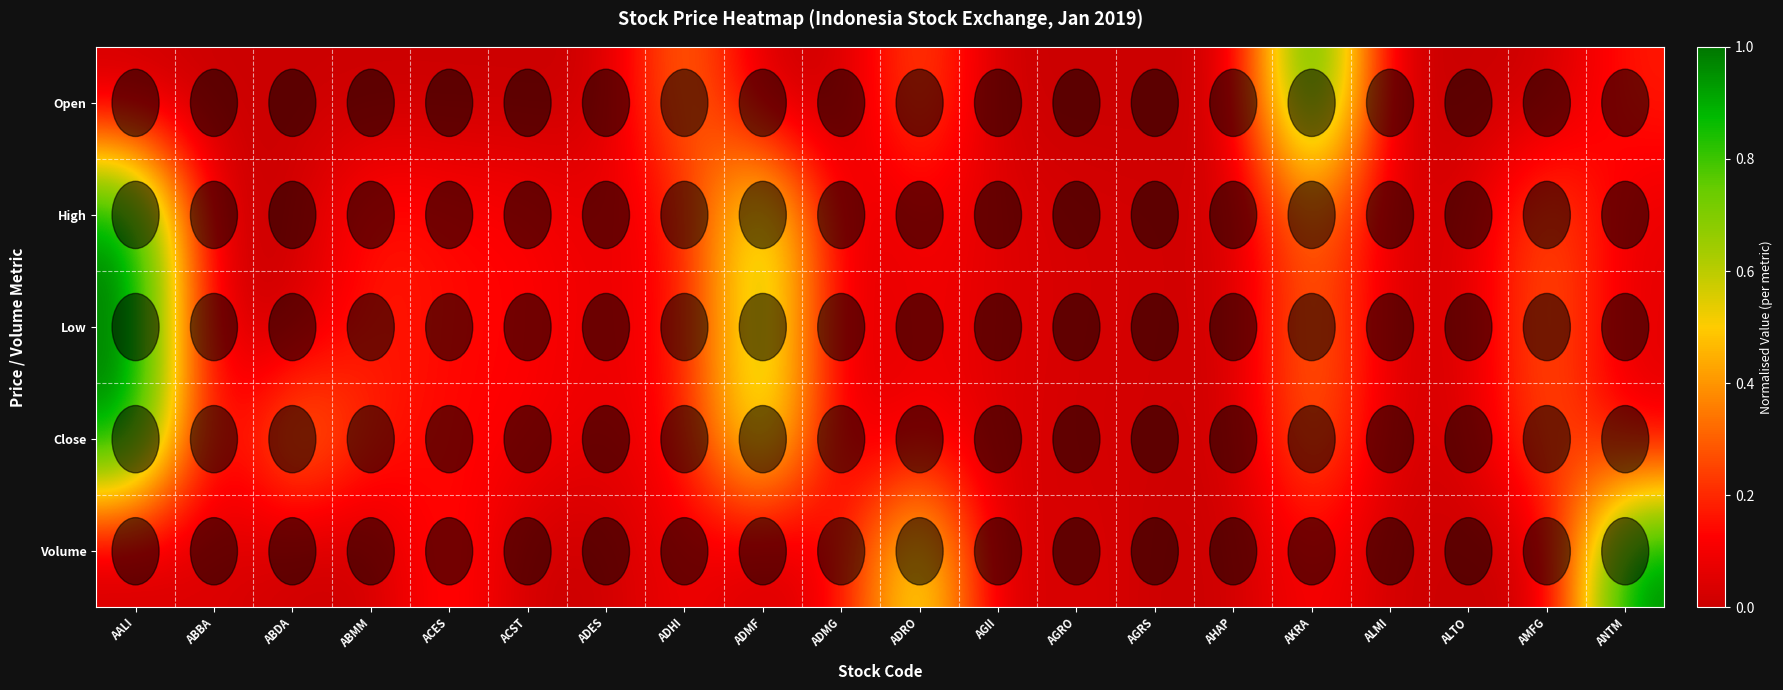

Reading left to right, list all the values displayed in this chart.

Open: AALI=0.0	ABBA=0.0	ABDA=0.0	ABMM=0.0	ACES=0.0	ACST=0.0	ADES=0.0	ADHI=0.4	ADMF=0.0	ADMG=0.0	ADRO=0.3	AGII=0.0	AGRO=0.0	AGRS=0.0	AHAP=0.0	AKRA=1.0	ALMI=0.0	ALTO=0.0	AMFG=0.0	ANTM=0.2
High: AALI=1.0	ABBA=0.0	ABDA=0.0	ABMM=0.2	ACES=0.1	ACST=0.1	ADES=0.1	ADHI=0.1	ADMF=0.7	ADMG=0.0	ADRO=0.1	AGII=0.1	AGRO=0.0	AGRS=0.0	AHAP=0.0	AKRA=0.4	ALMI=0.0	ALTO=0.0	AMFG=0.3	ANTM=0.1
Low: AALI=1.0	ABBA=0.0	ABDA=0.0	ABMM=0.2	ACES=0.1	ACST=0.1	ADES=0.1	ADHI=0.1	ADMF=0.7	ADMG=0.0	ADRO=0.1	AGII=0.1	AGRO=0.0	AGRS=0.0	AHAP=0.0	AKRA=0.4	ALMI=0.0	ALTO=0.0	AMFG=0.3	ANTM=0.1
Close: AALI=1.0	ABBA=0.0	ABDA=0.4	ABMM=0.2	ACES=0.1	ACST=0.1	ADES=0.1	ADHI=0.1	ADMF=0.7	ADMG=0.0	ADRO=0.1	AGII=0.0	AGRO=0.0	AGRS=0.0	AHAP=0.0	AKRA=0.4	ALMI=0.0	ALTO=0.0	AMFG=0.3	ANTM=0.1
Volume: AALI=0.0	ABBA=0.0	ABDA=0.0	ABMM=0.0	ACES=0.2	ACST=0.0	ADES=0.0	ADHI=0.1	ADMF=0.0	ADMG=0.1	ADRO=0.7	AGII=0.0	AGRO=0.1	AGRS=0.0	AHAP=0.0	AKRA=0.1	ALMI=0.0	ALTO=0.0	AMFG=0.0	ANTM=1.0